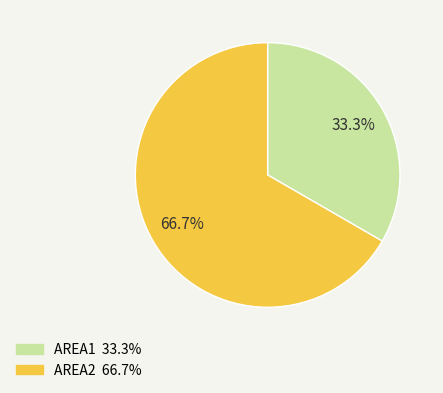

How many segments does this pie chart have?

2